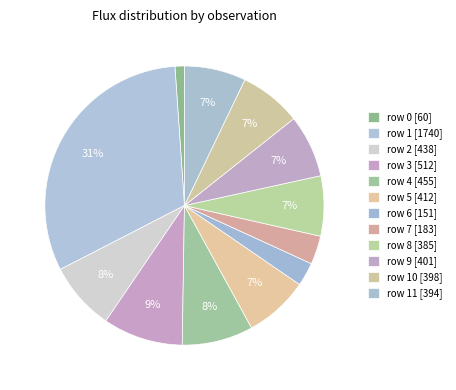

Rank the categories by value from lowest to highest.

row 0, row 6, row 7, row 8, row 11, row 10, row 9, row 5, row 2, row 4, row 3, row 1